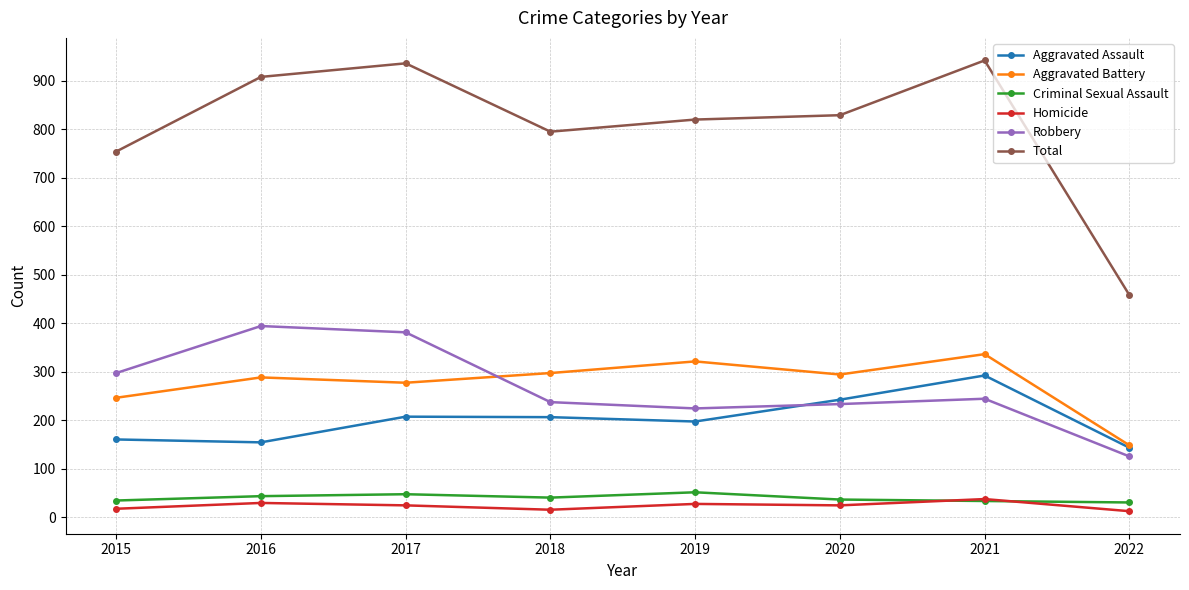

What is the average value of the Homicide series?

23